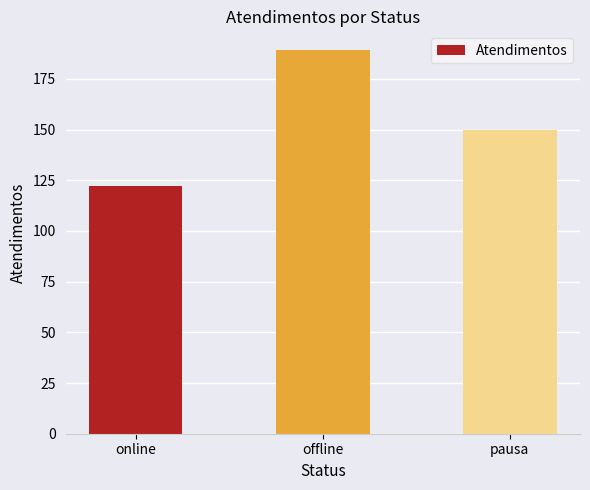

Rank the categories by value from highest to lowest.

offline, pausa, online